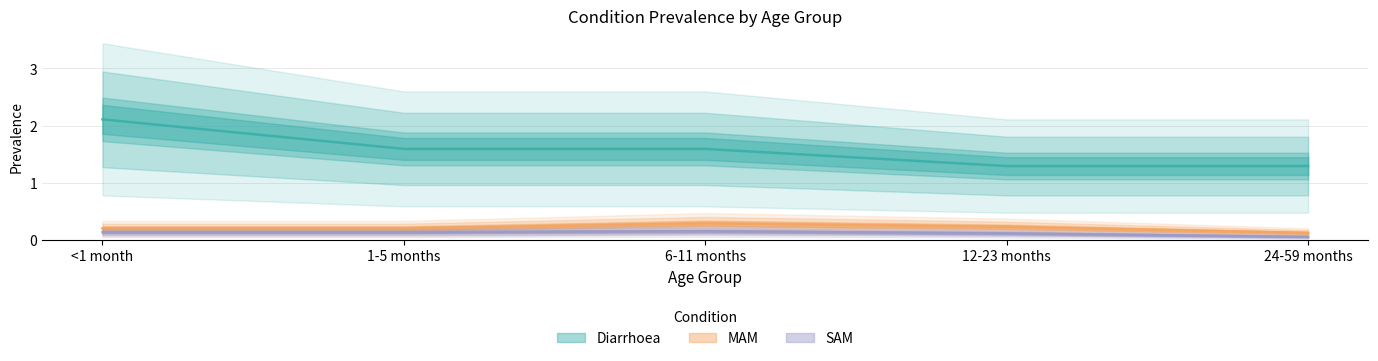

Which series has the widest spread of values?

Diarrhoea